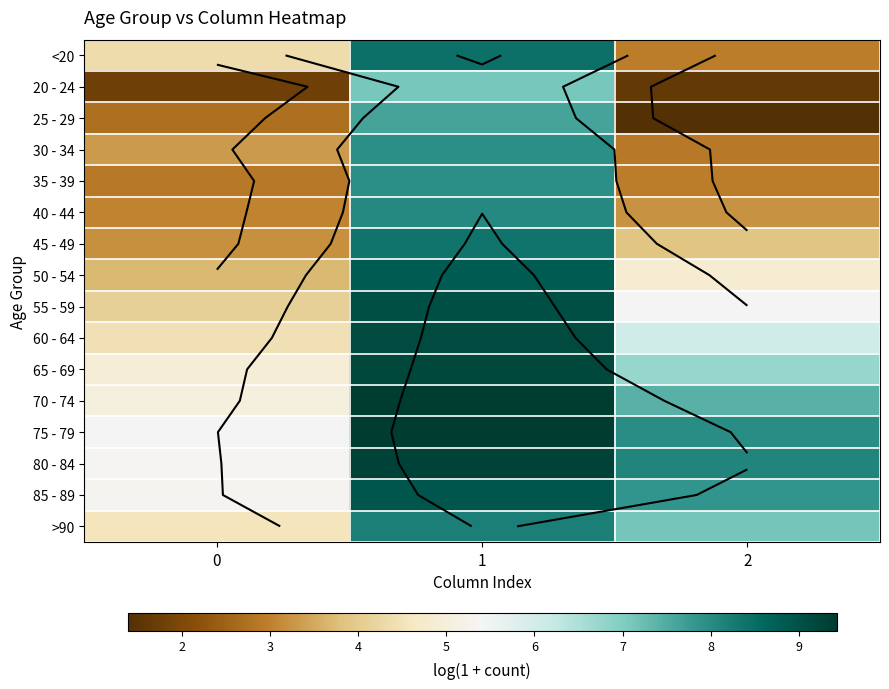

What is the difference between the maximum and minimum values in the 35 - 39 series?

5.1